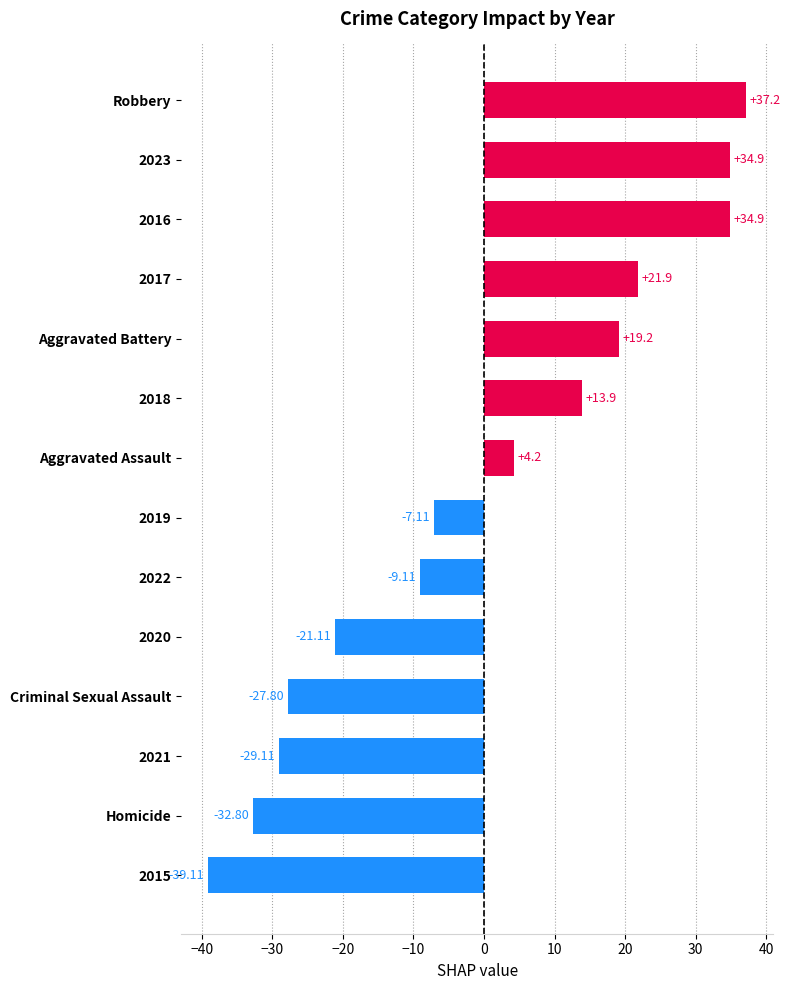

Which category has the highest value across all series?

Robbery